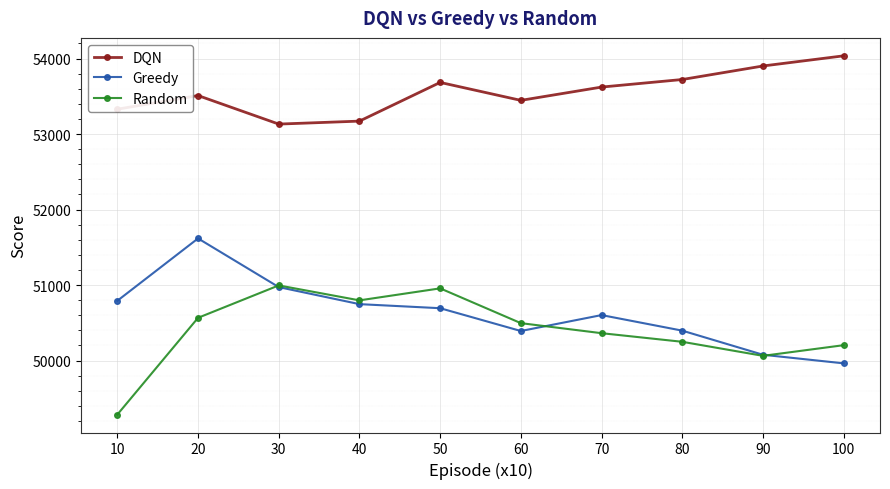

Is it true that DQN equals 53901.0 at 90?

True